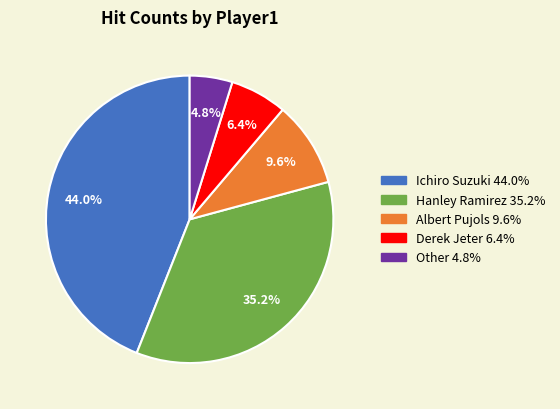

Is Hanley Ramirez the majority of the pie?

No